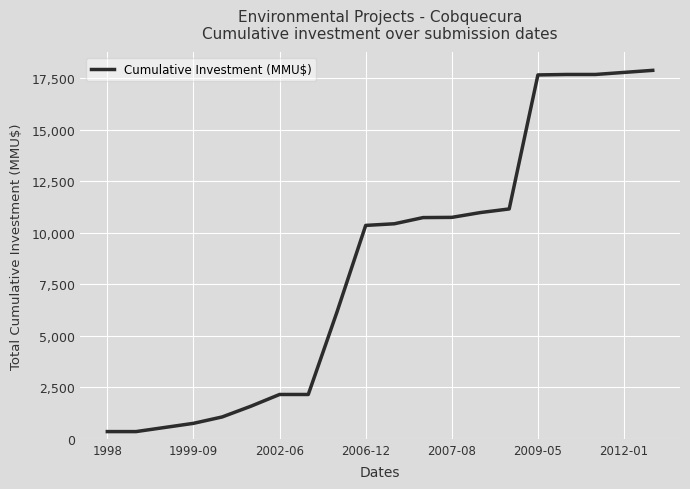

How many lines are shown in the chart?

1